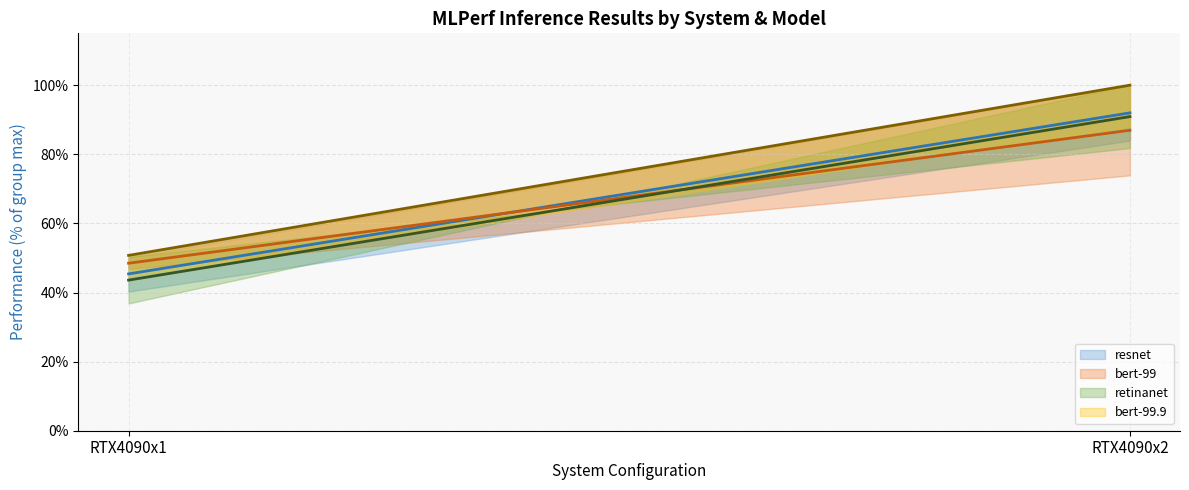

Where does the retinanet mid series first go above 90?

RTX4090x2